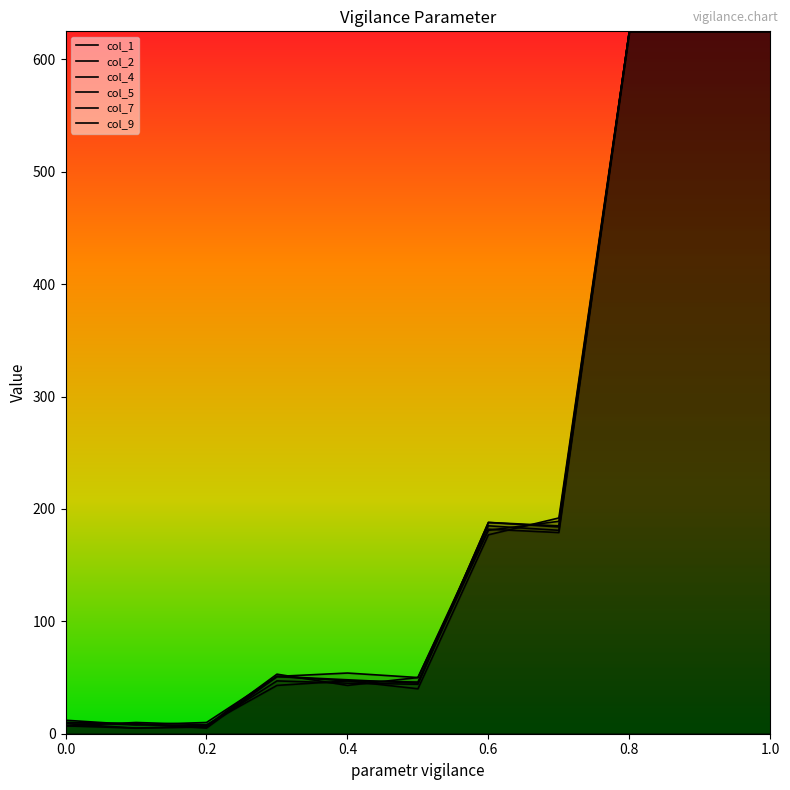

Which series has the widest spread of values?

col_1